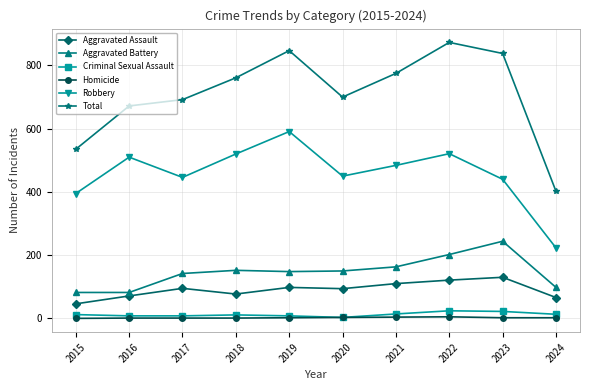

What is the minimum value for Aggravated Assault?

46